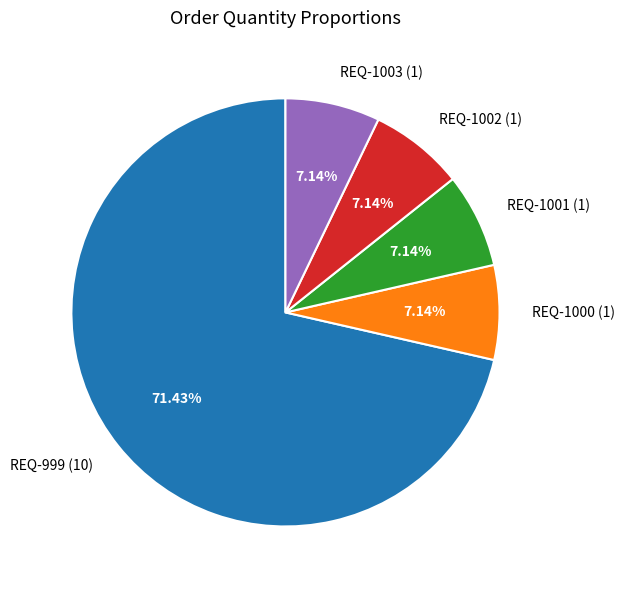

What percentage is the REQ-1002 slice, to the nearest percent?

7%